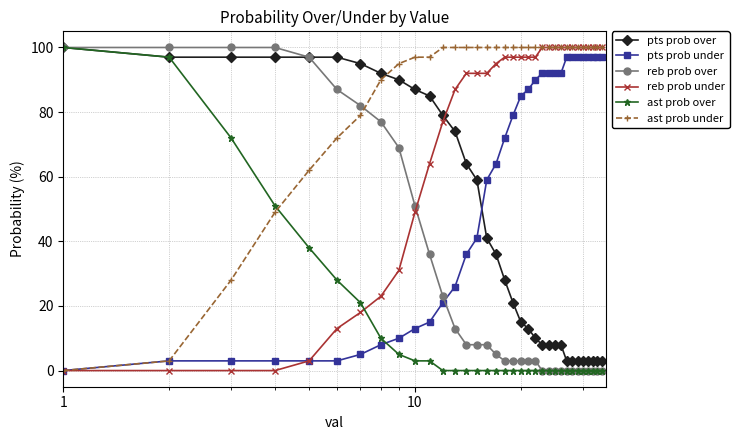

What is the difference between the second highest and second lowest values in the ast prob under series?

97